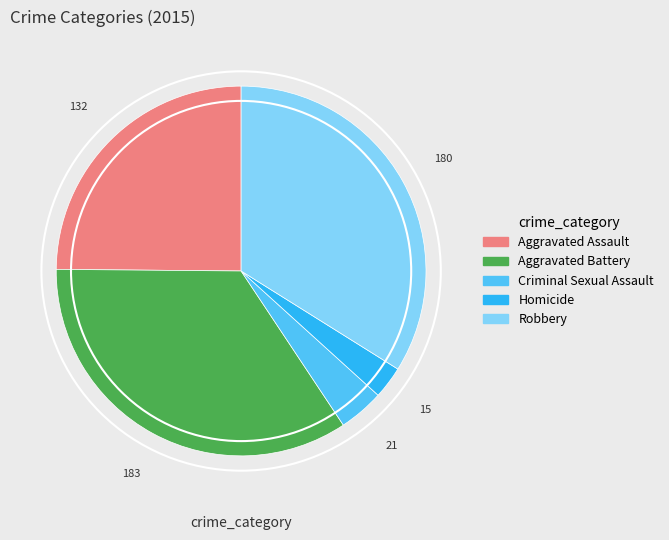

Count the number of slices in the pie.

5